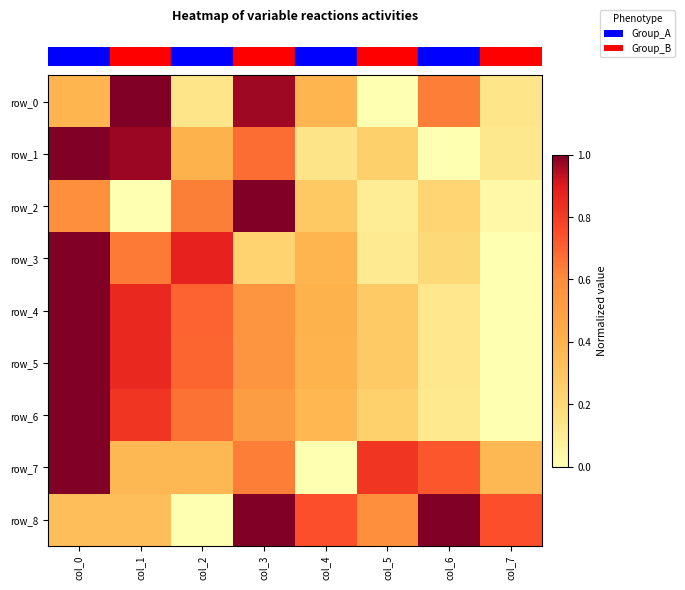

Which category has the highest value across all series?

col_1